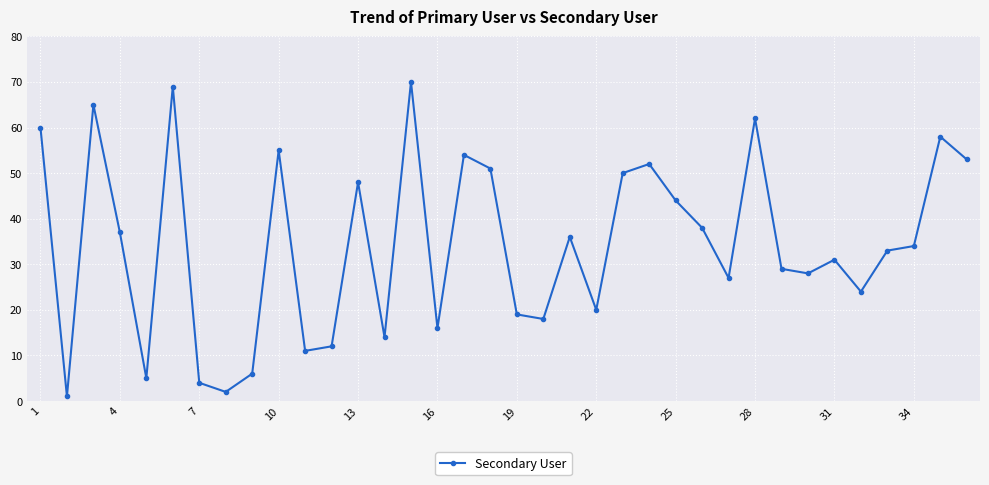

What is the average value?

34